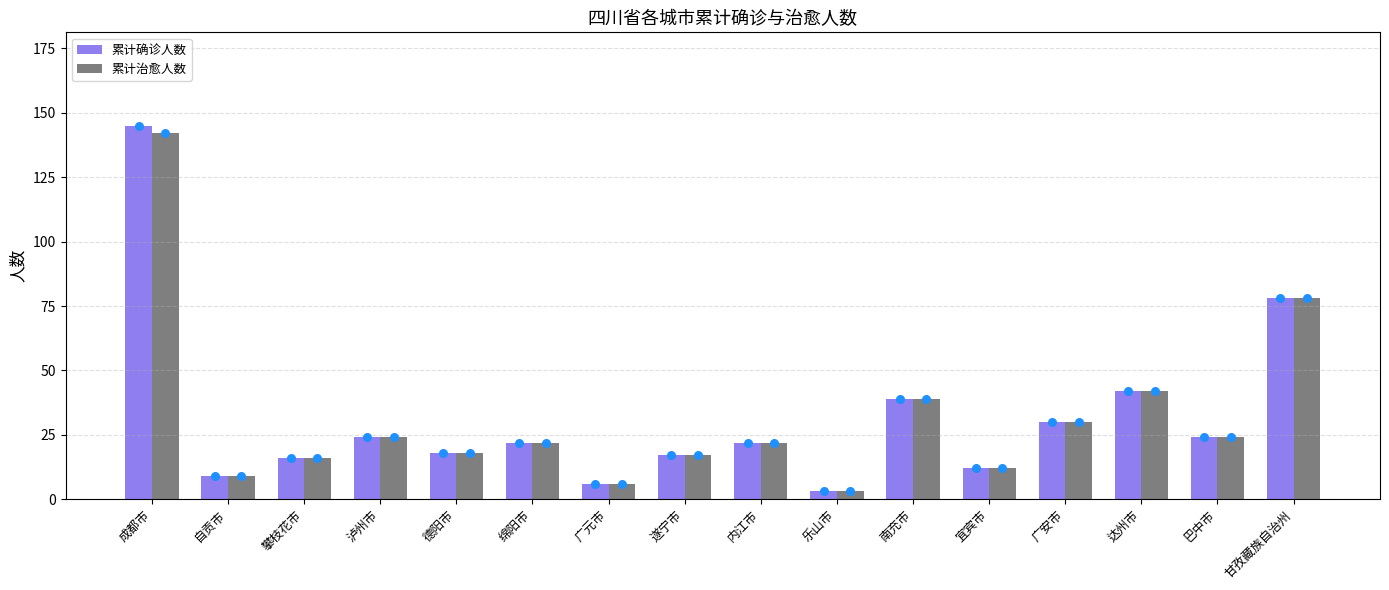

What is the total value across all series at 绵阳市?

44